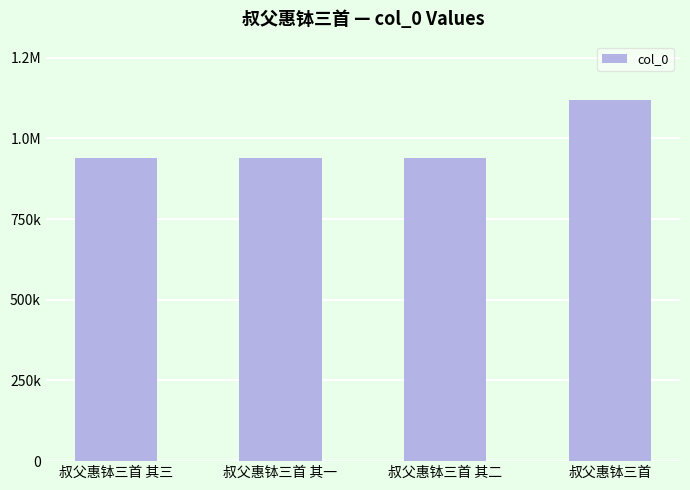

What is the sum of all values?

3937856